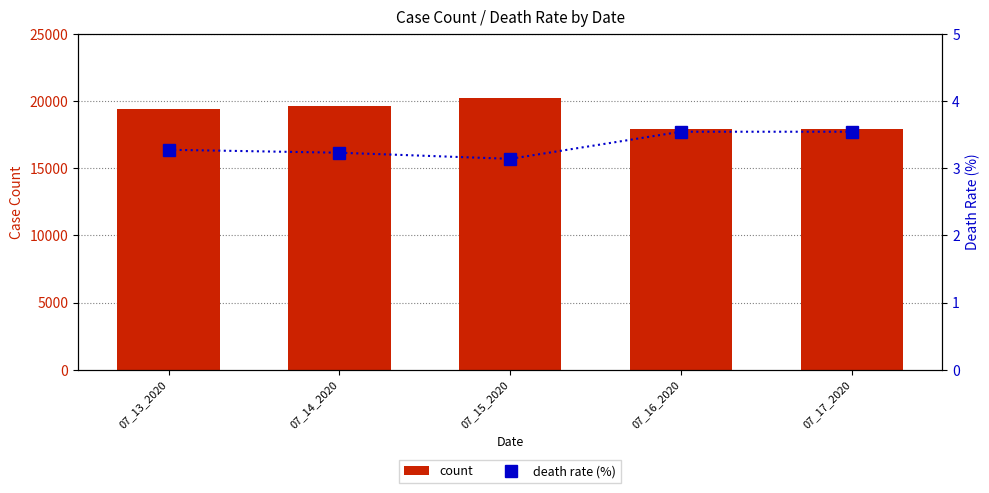

Which series has the largest range (max minus min)?

count